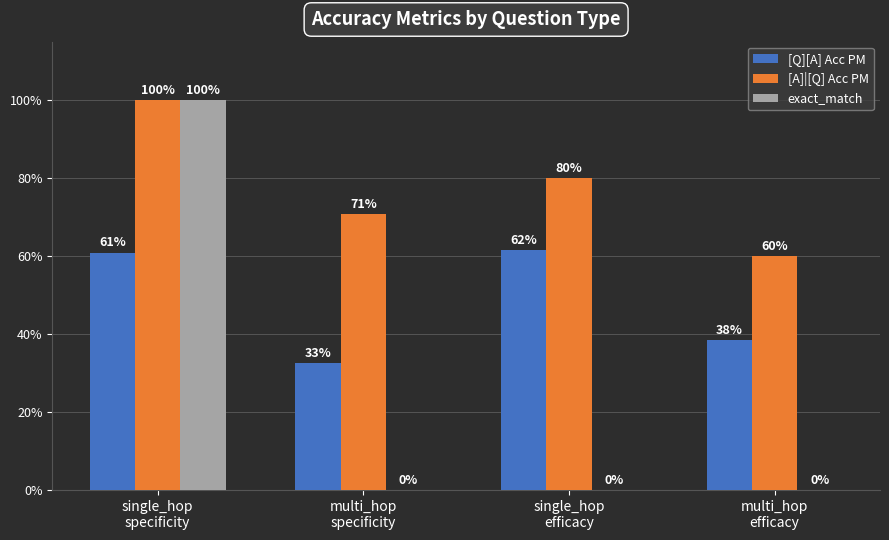

What is the maximum value shown in the chart?

100.0